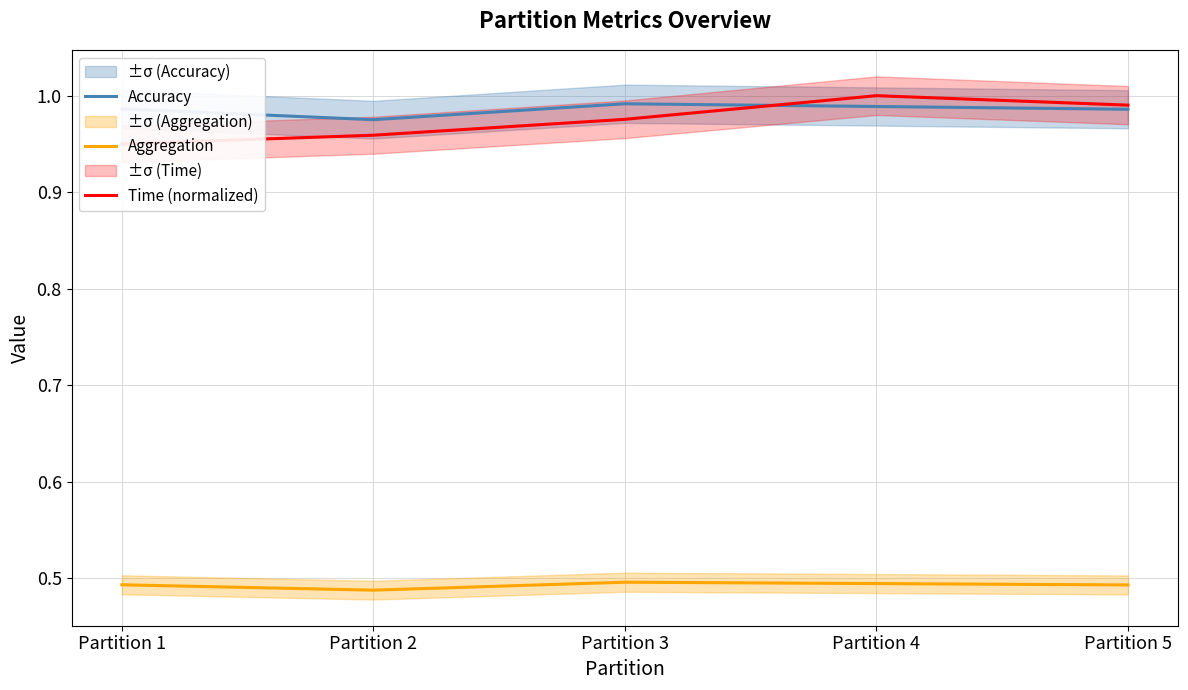

Rank the series at Partition 3 from highest to lowest value.

Accuracy, Time (normalized), Aggregation